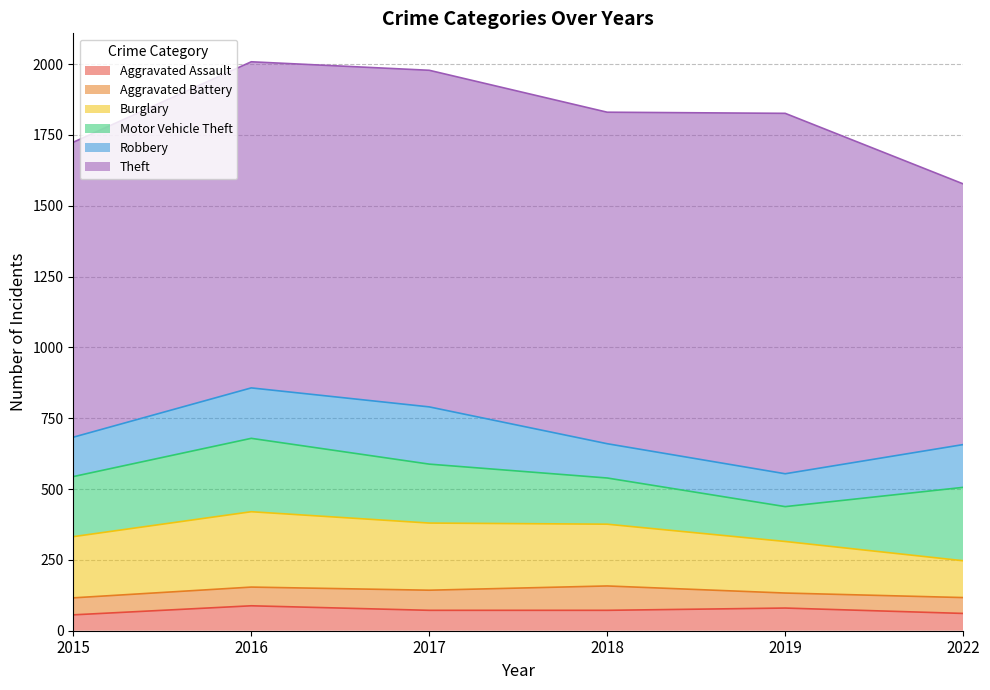

Between 2016 and 2019, which series saw the biggest shift?

Motor Vehicle Theft